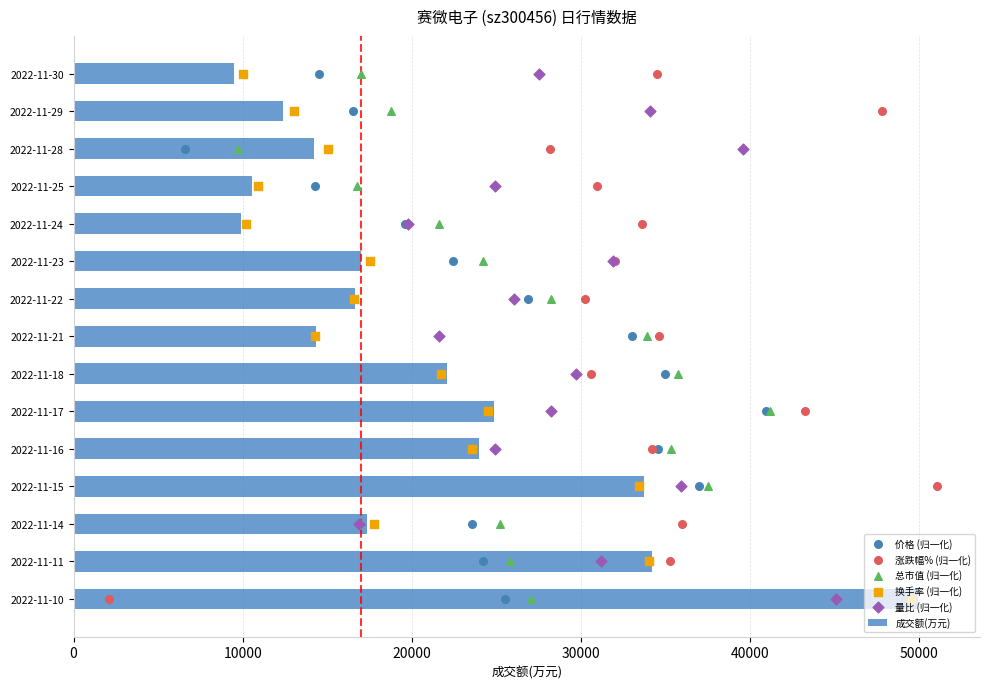

Which category has the highest value in the 成交额(万元) series?

2022-11-10